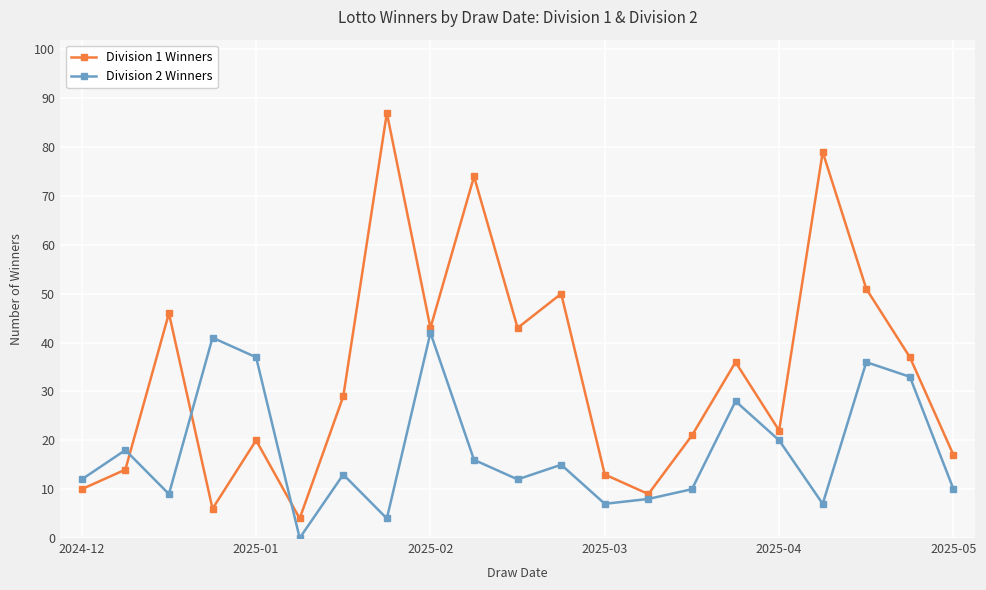

How many intersections are there between Division 1 Winners and Division 2 Winners?

3